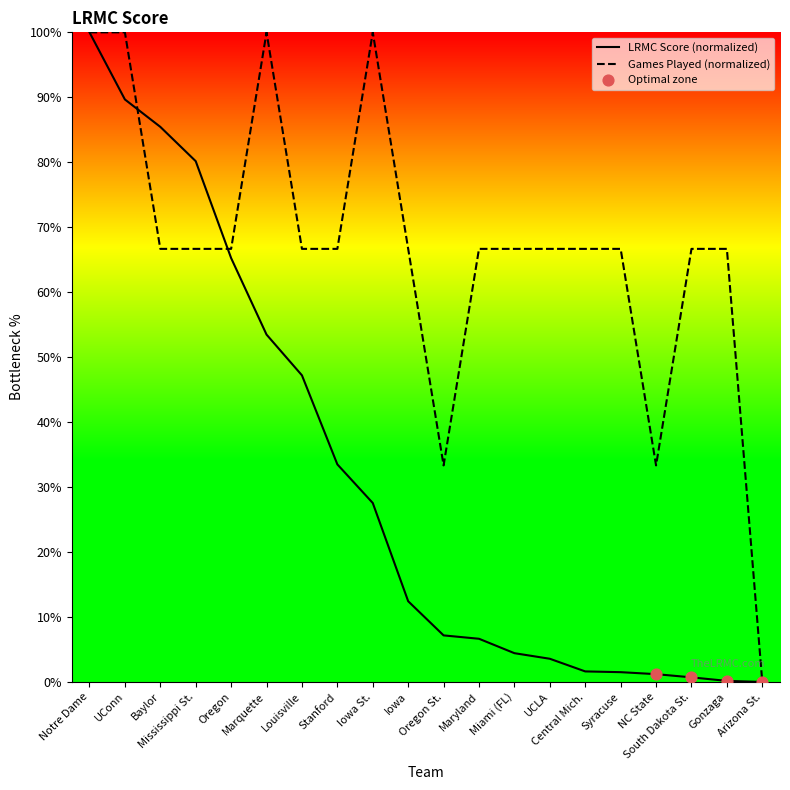

Which series contains the lowest Y value?

LRMC